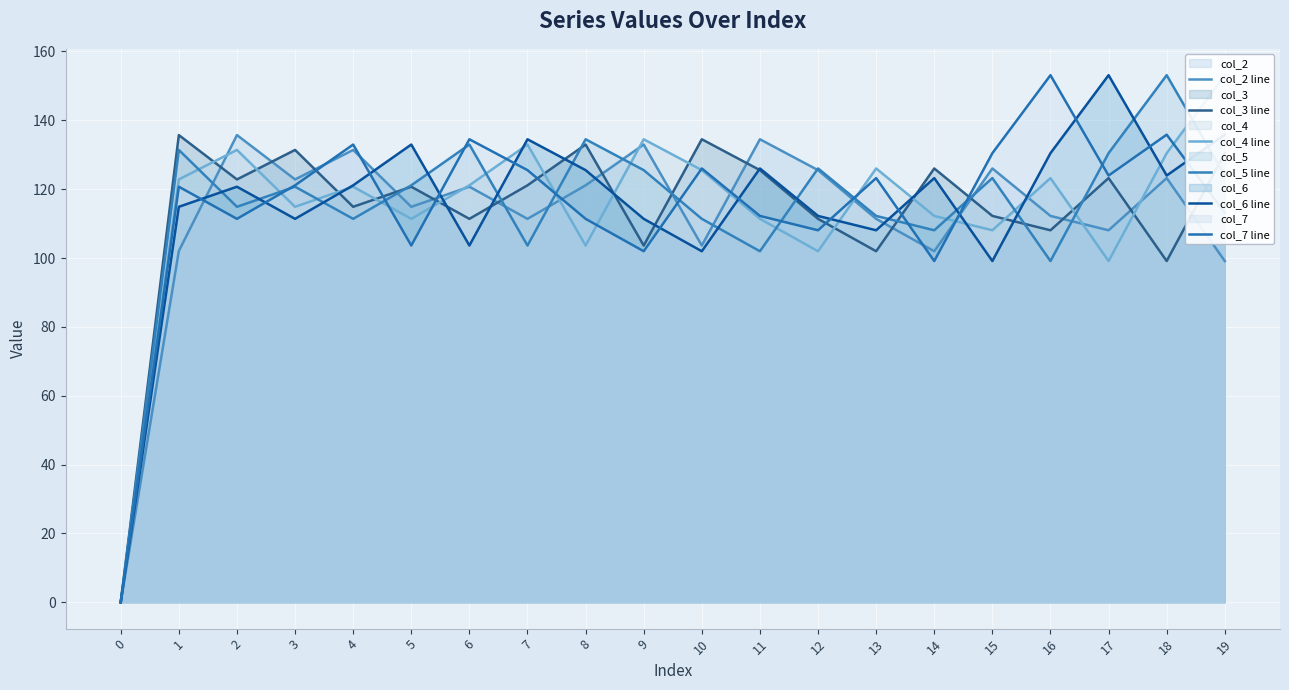

At which category is the sum across all series the highest?

18